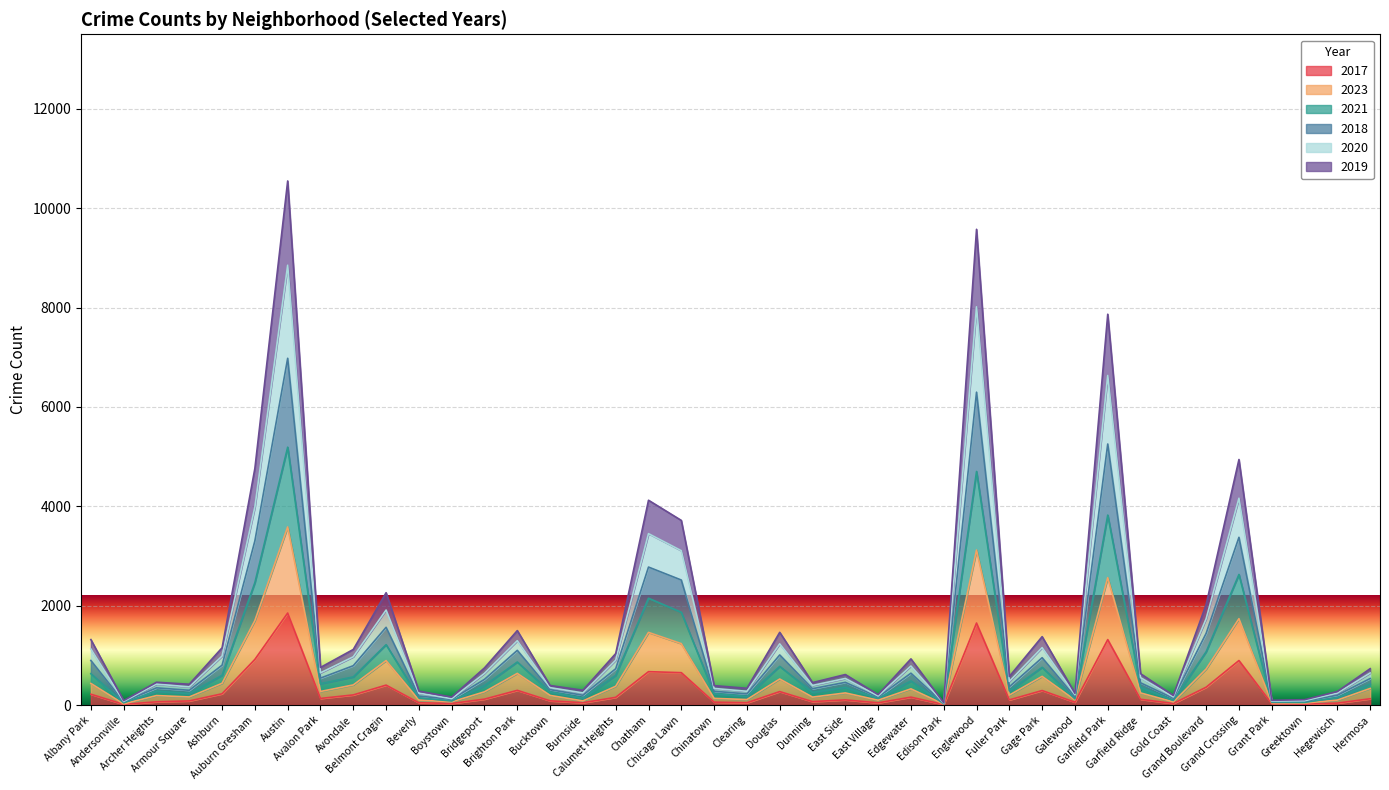

List the labels in order of 2017 value, largest first.

Austin, Englewood, Garfield Park, Auburn Gresham, Grand Crossing, Chatham, Chicago Lawn, Belmont Cragin, Grand Boulevard, Brighton Park, Gage Park, Douglas, Ashburn, Albany Park, Avondale, Edgewater, Calumet Heights, Avalon Park, Hermosa, Bridgeport, Garfield Ridge, East Side, Fuller Park, Bucktown, Armour Square, Dunning, Archer Heights, Chinatown, Galewood, Burnside, Beverly, Clearing, East Village, Hegewisch, Boystown, Gold Coast, Grant Park, Greektown, Andersonville, Edison Park